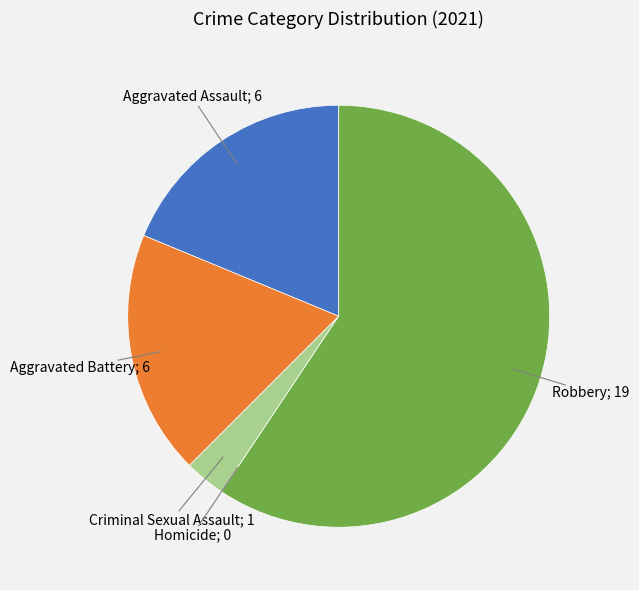

Is there a majority slice in this chart?

Yes